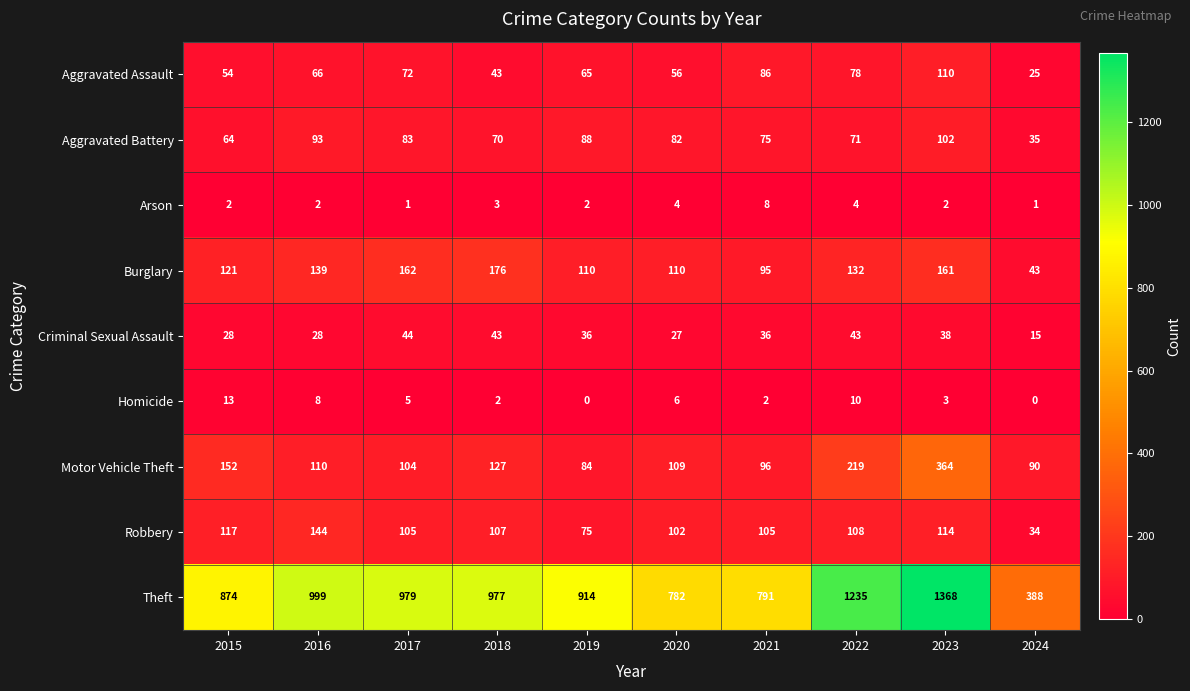

What is the sum of all Burglary values?

1249